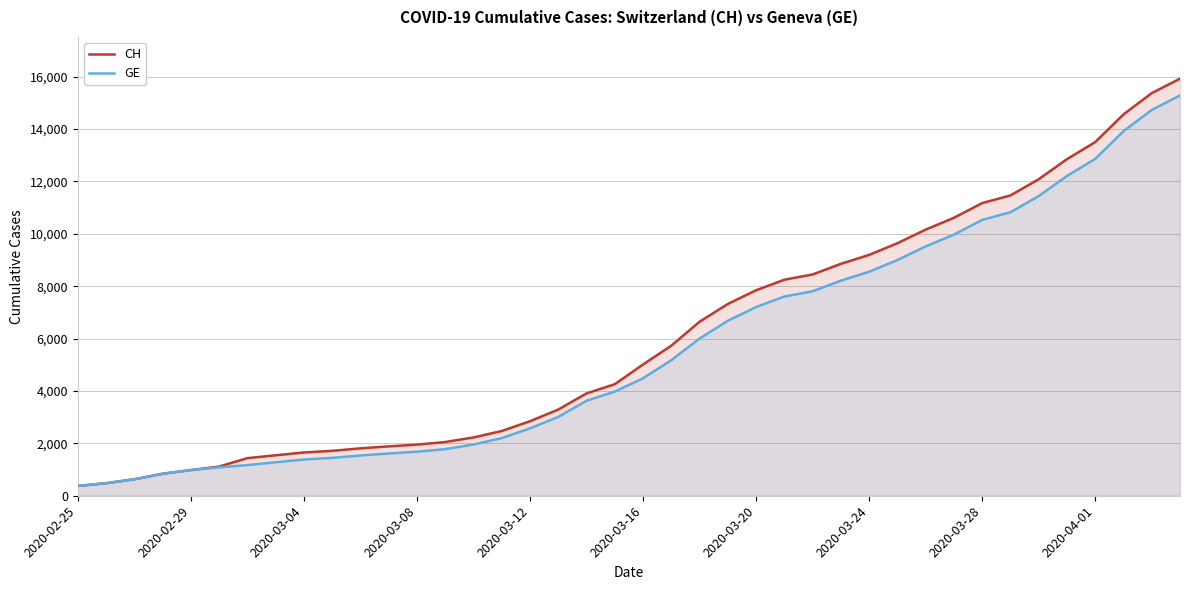

How many data points in GE are above 4485?

19